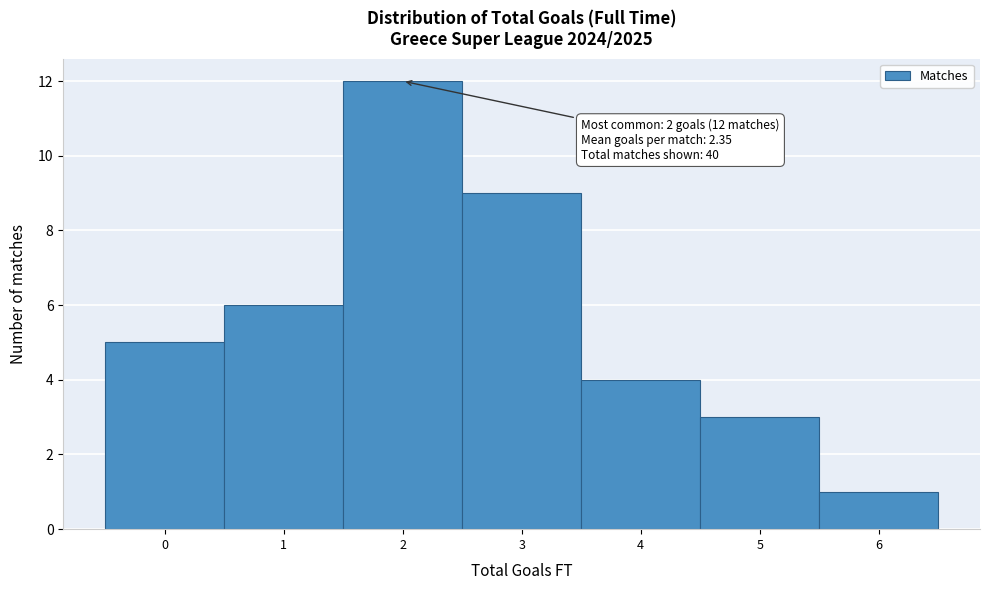

Over which range of the x-axis is the bar tallest?

1.5 to 2.5